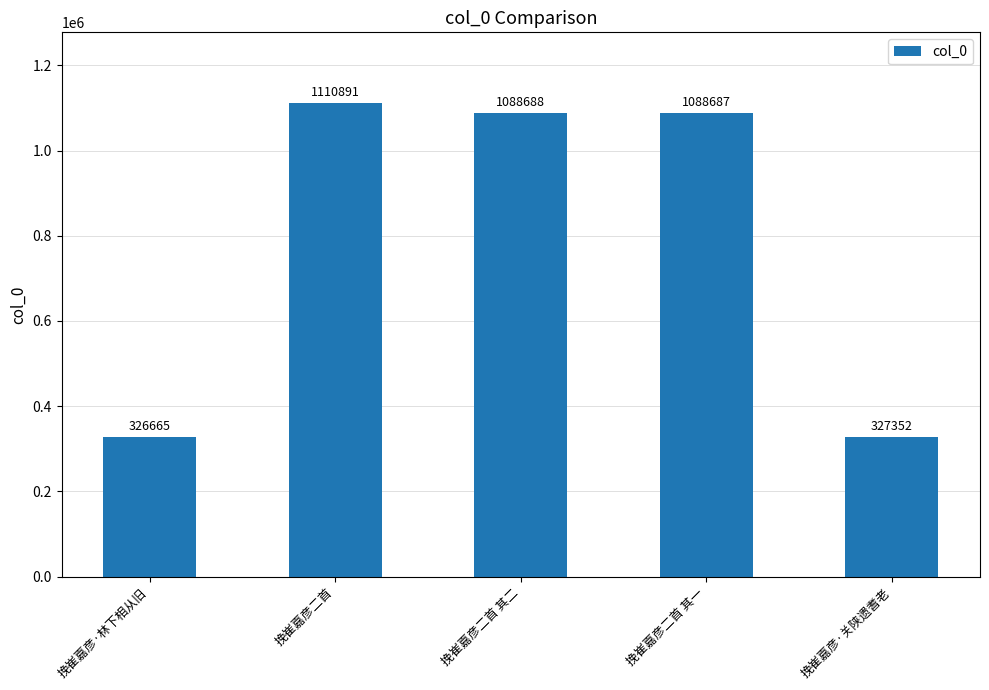

At which label is the value closest to 718778?

挽崔嘉彦二首 其一